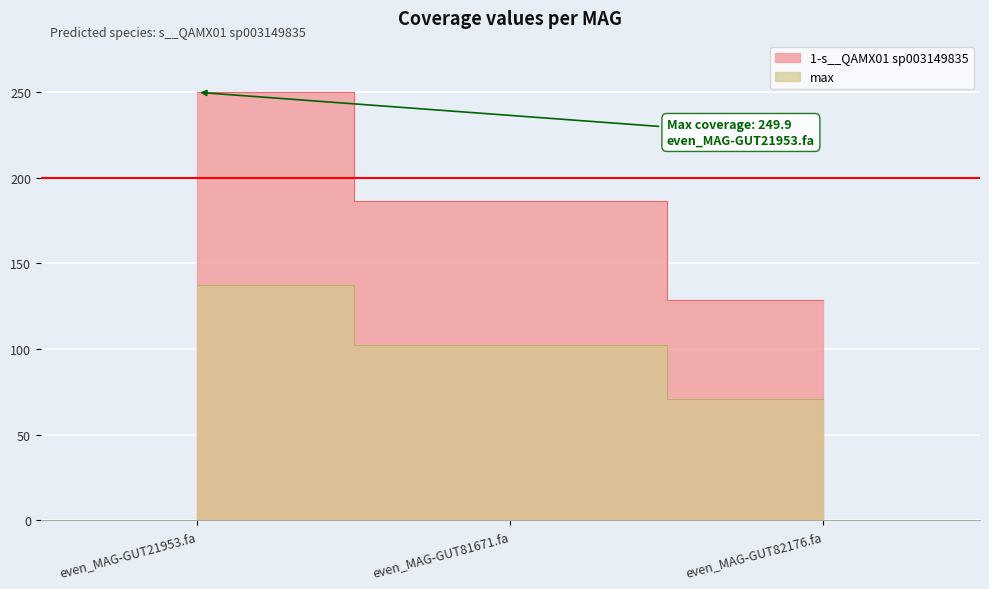

How many distinct data groups are displayed?

2